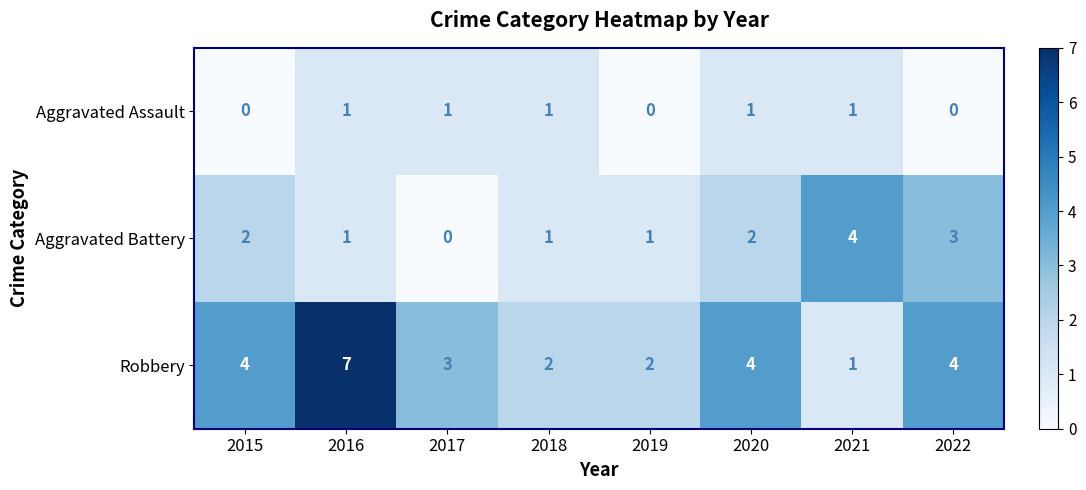

At how many categories does at least one series exceed 6?

1